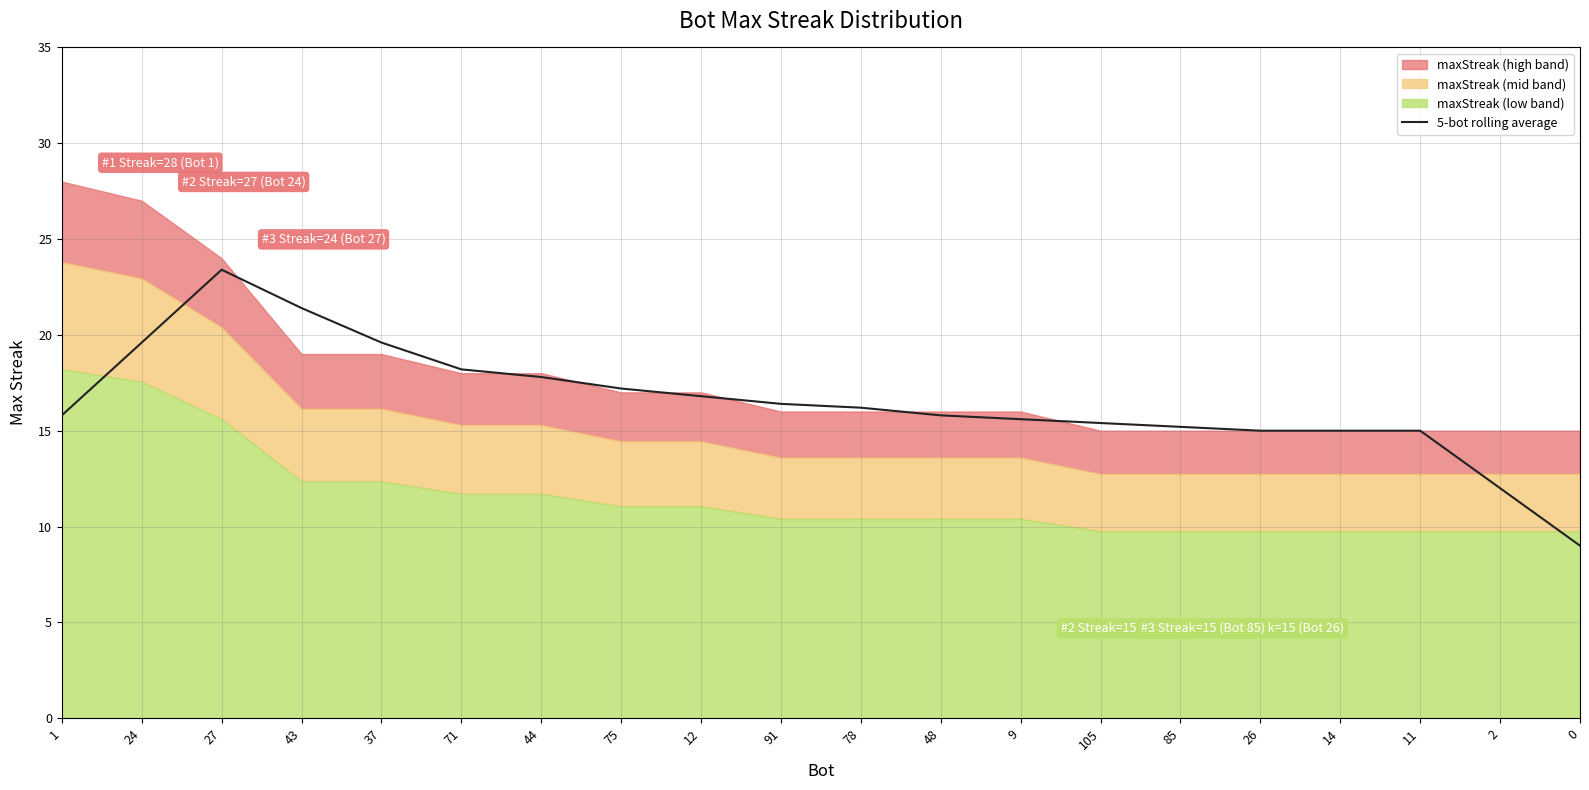

At which label does 5-bot rolling average reach its peak?

27